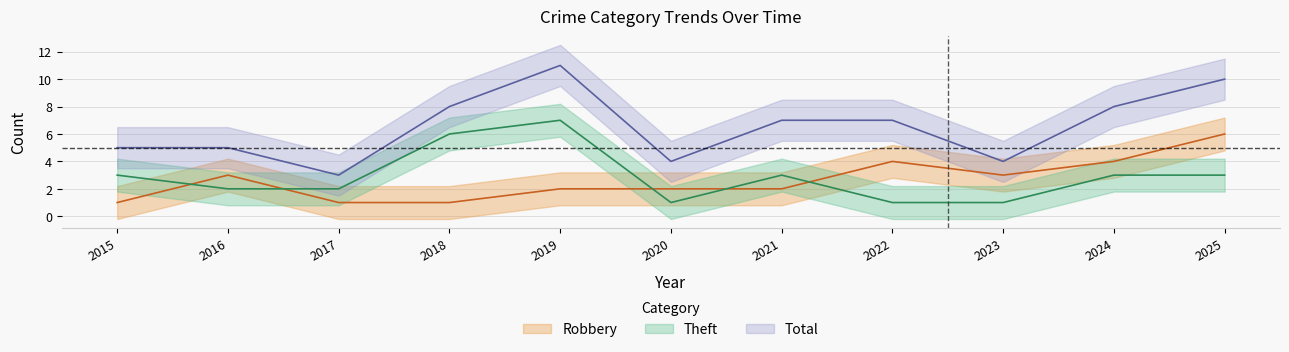

How many interior local valleys does the Total series have?

3